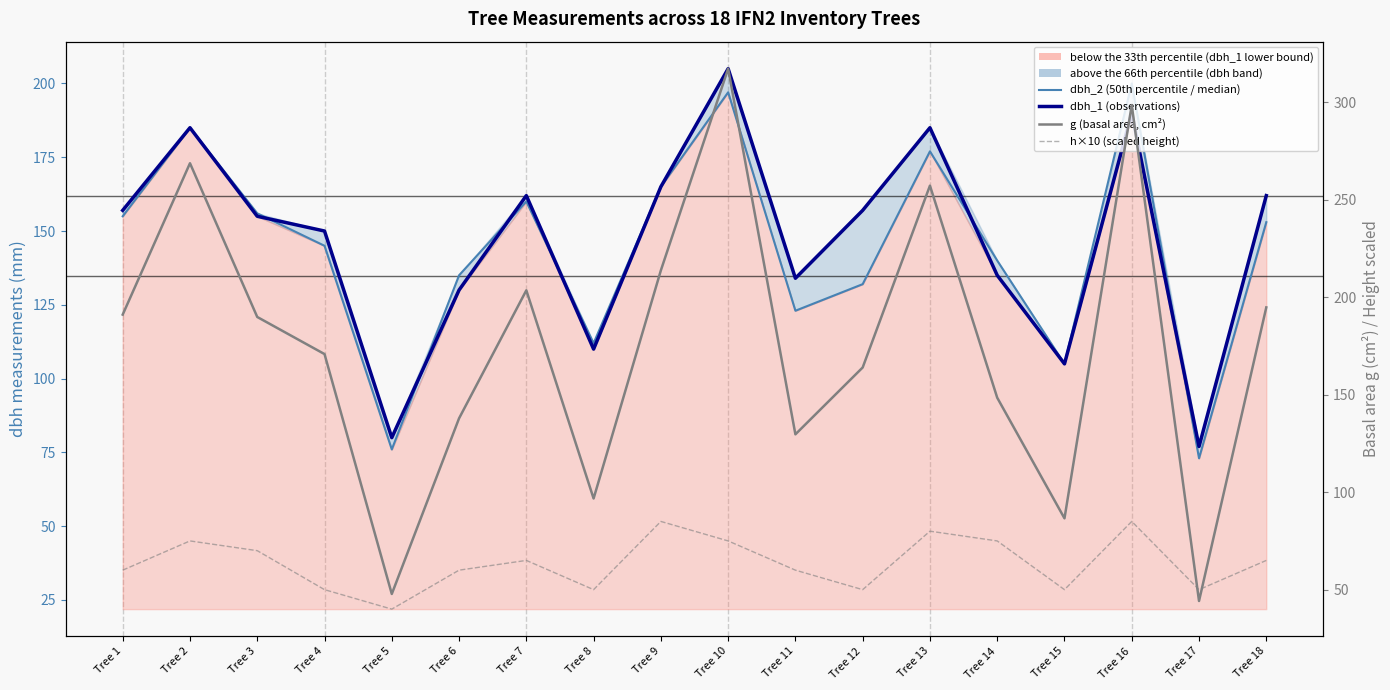

The value of dbh_1 (observations) at Tree 16 is 190.0. True or false?

True